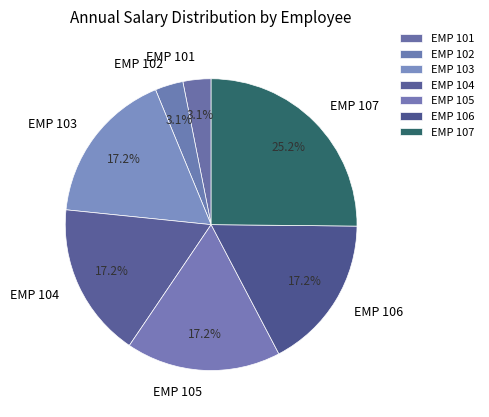

How many segments does this pie chart have?

7